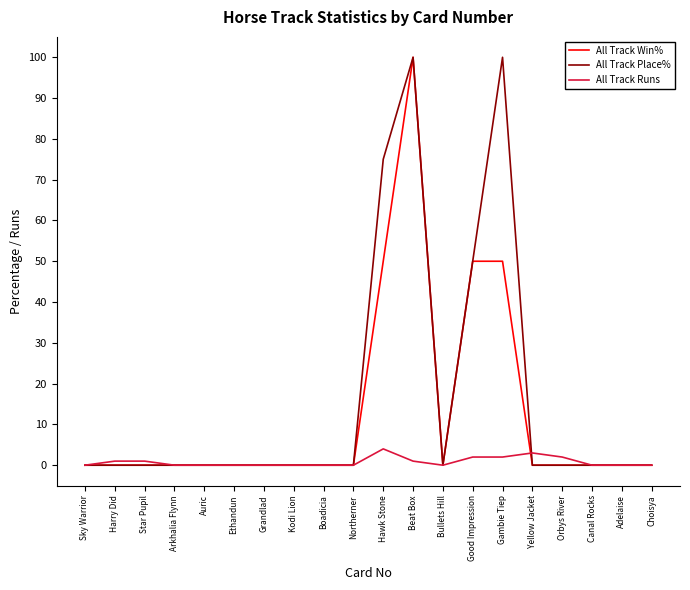

At which category is the sum across all series the highest?

Beat Box